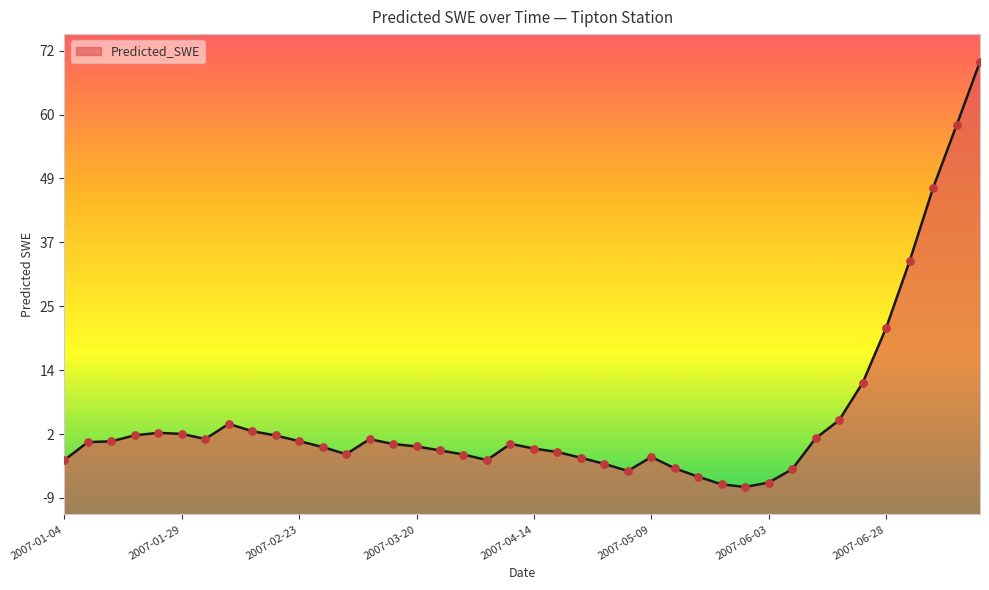

Between 2007-04-04 and 2007-04-19, which is larger?

2007-04-19